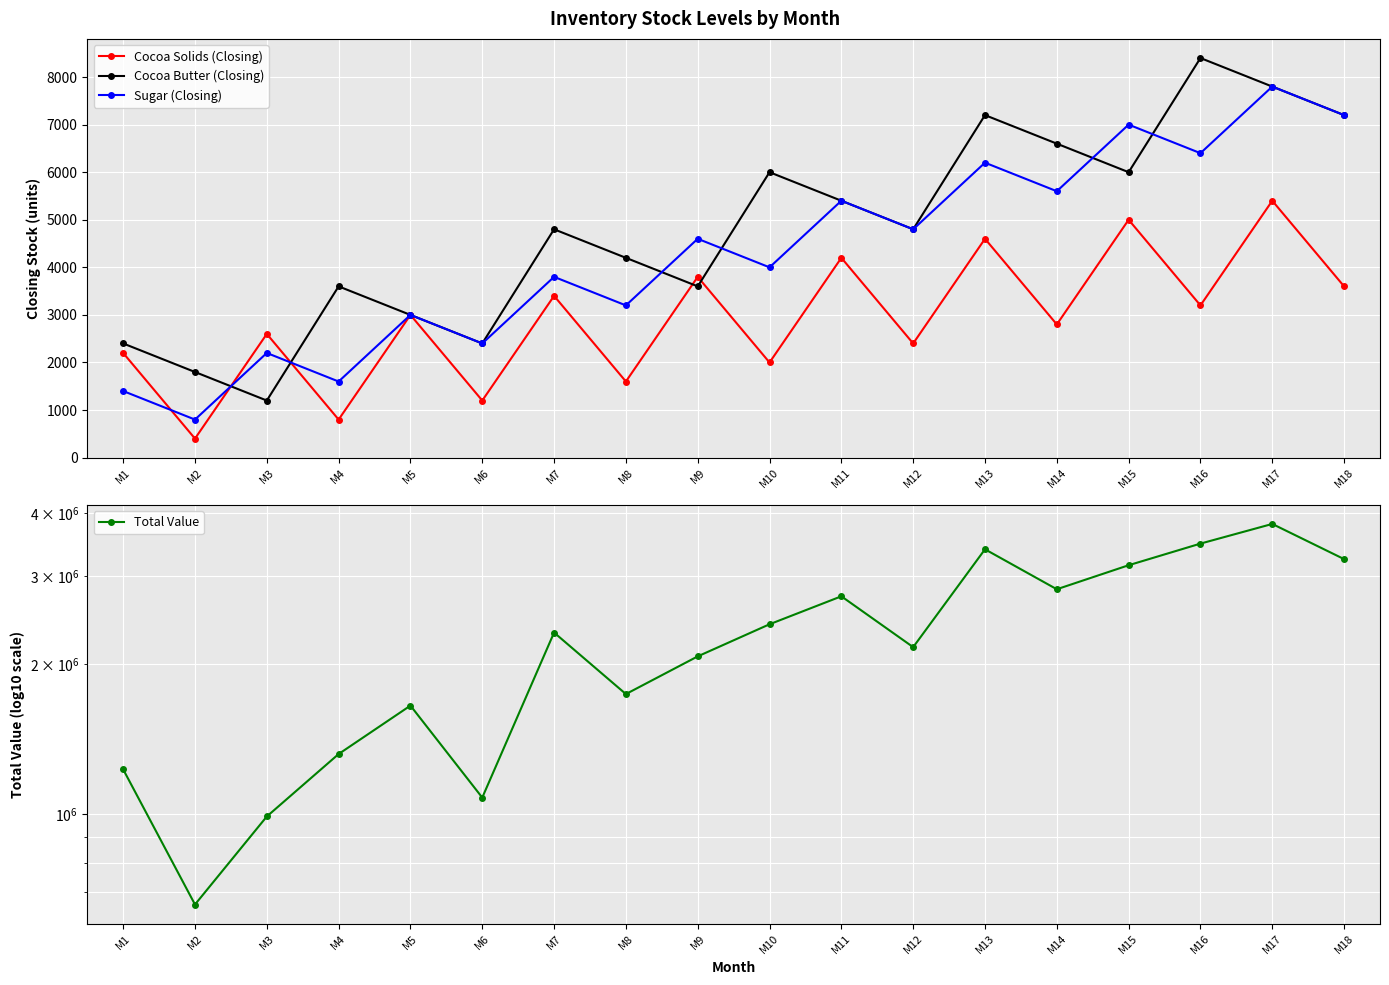

Where is the first local maximum for Total Value?

M5